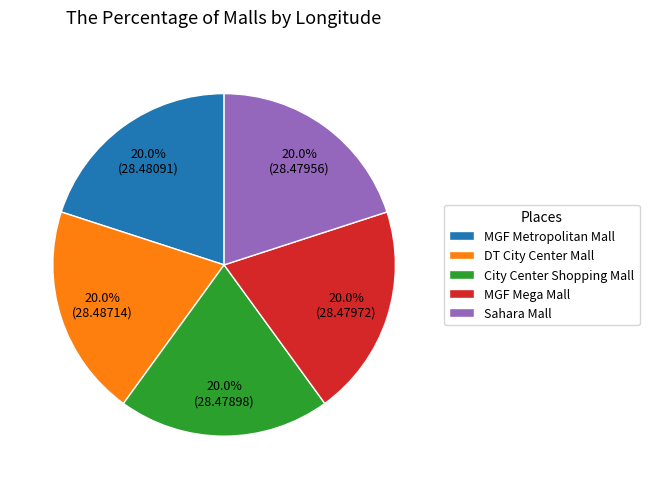

What percentage is the City Center Shopping Mall slice, to the nearest percent?

20%